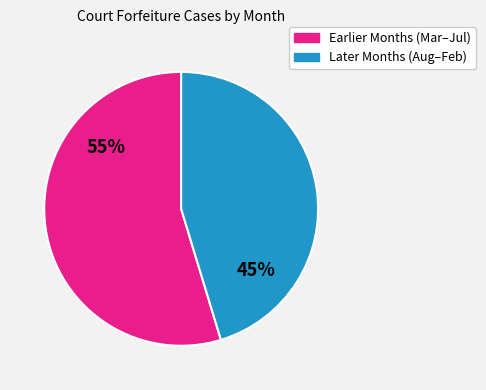

To the nearest percent, what is the average slice percentage?

50%